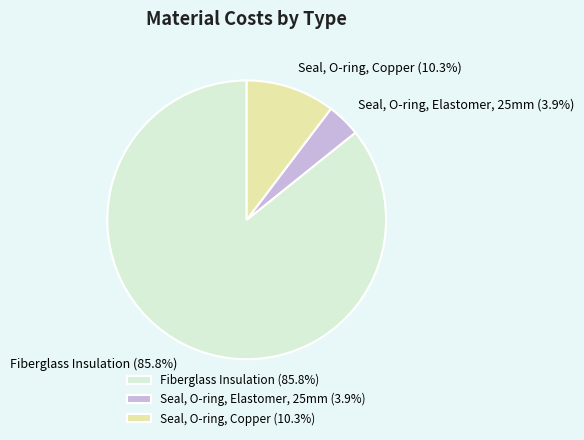

To the nearest percent, what is the combined percentage of Seal, O-ring, Copper and Seal, O-ring, Elastomer, 25mm?

14%